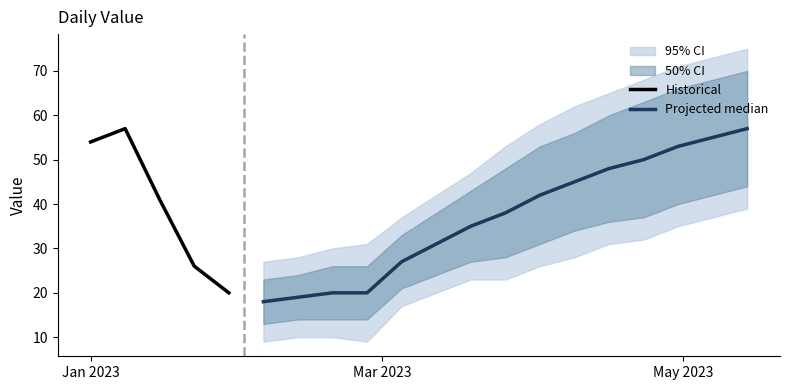

What is the average value of the lower_50 series?

30